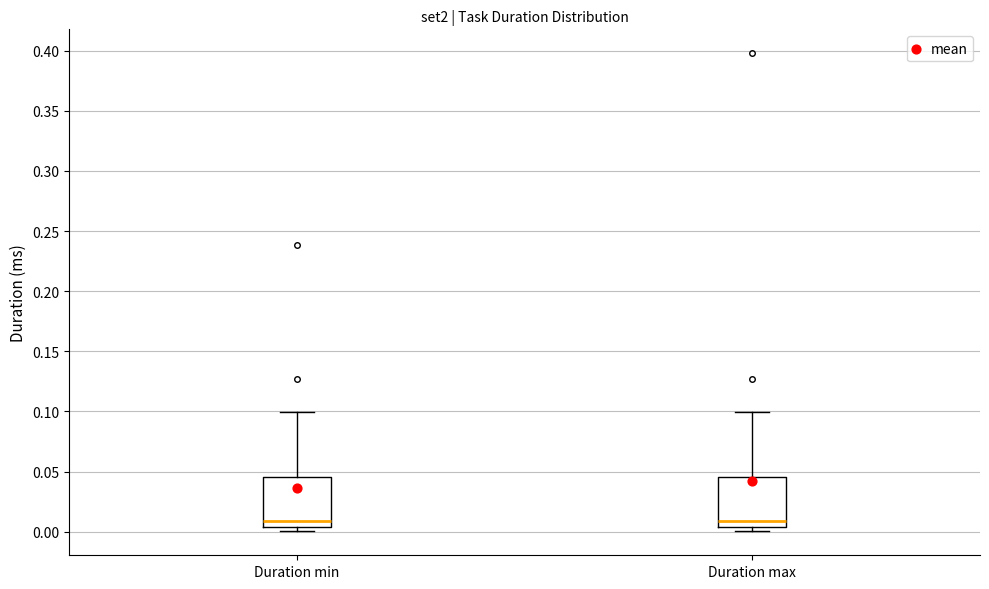

Reading left to right, read every box against the y-axis: the position of its median line, the range the box covers, and the ends of its whiskers. The values are not printed on the chart, so give them approximately, as read against the axis.

Duration min: median 0.010, box 0.005 to 0.045, whiskers 0.000 to 0.100
Duration max: median 0.010, box 0.005 to 0.045, whiskers 0.000 to 0.100